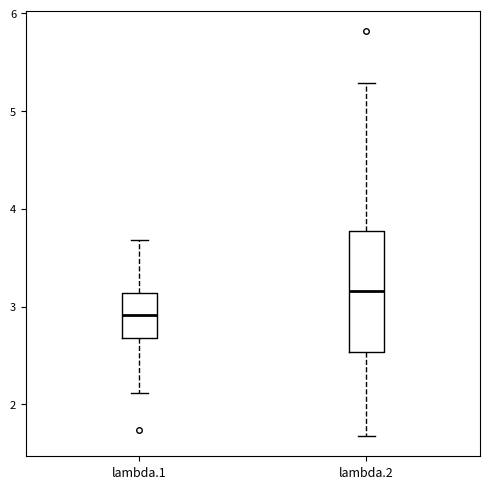

Which box's median line is the highest?

lambda.2